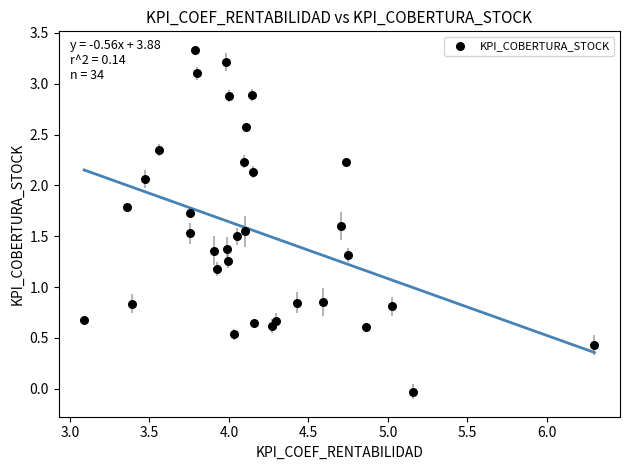

What is the range of X values (max minus min)?

3.2